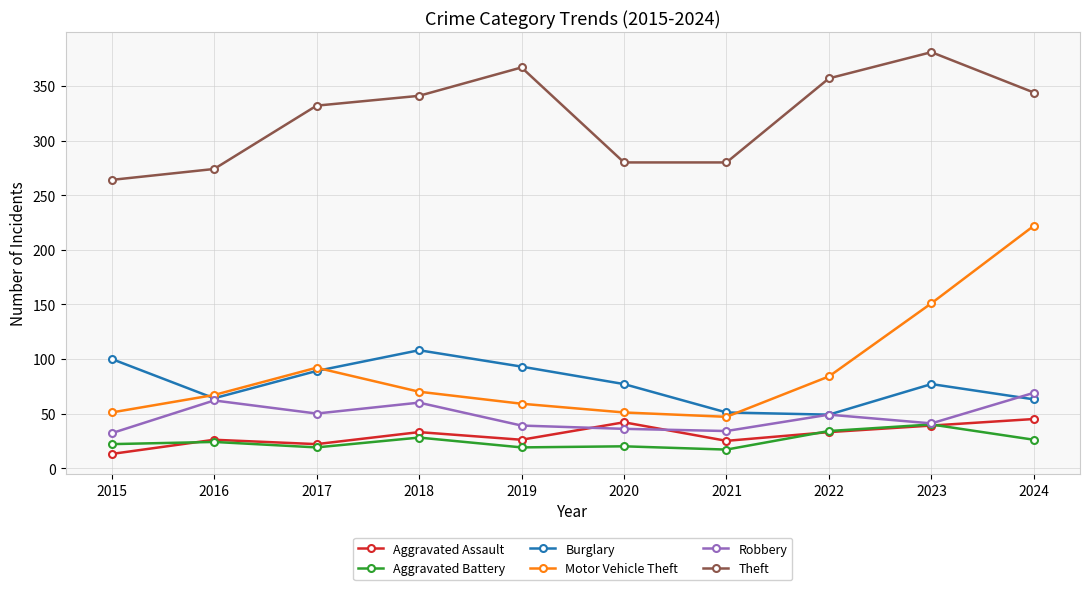

Between 2018 and 2024, which series saw the biggest shift?

Motor Vehicle Theft